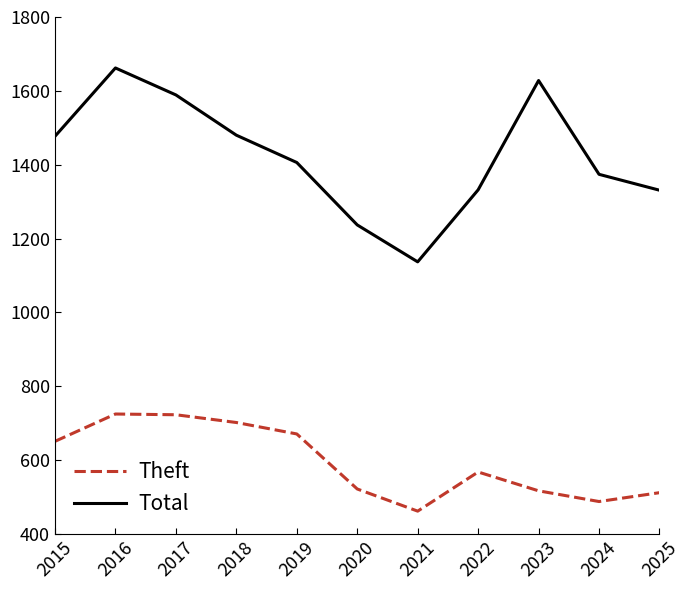

Rank the series by their average value, from highest to lowest.

Total, Theft